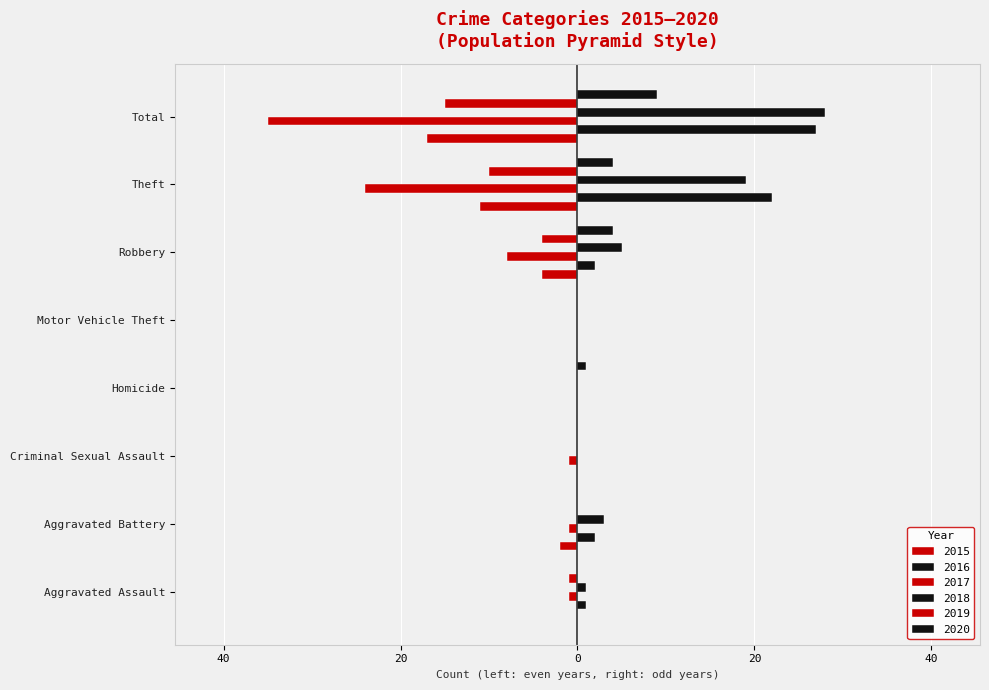

Is it true that 2017 equals -24 at Theft?

True